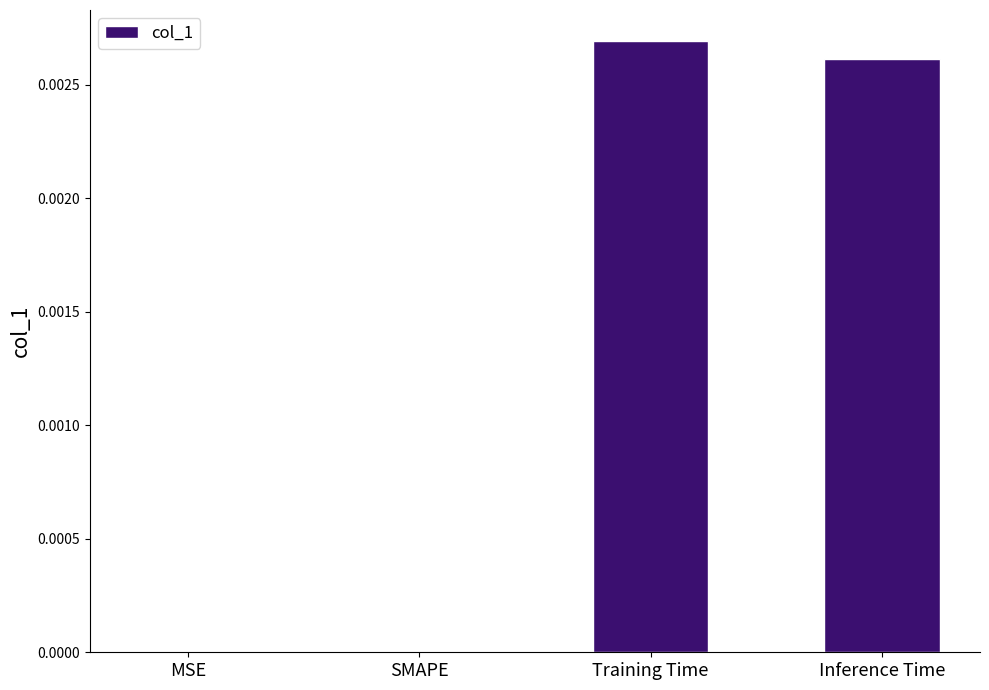

Count the number of categories in the chart.

4